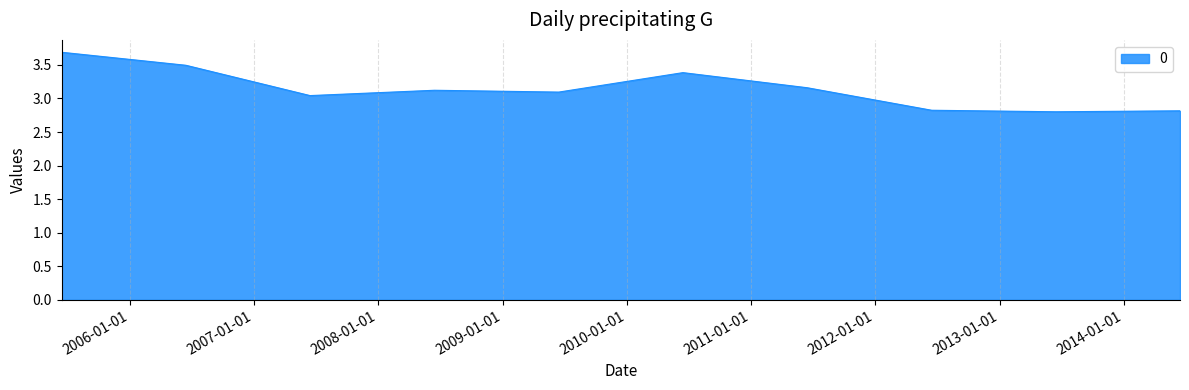

What is the difference between the maximum and minimum values?

0.9